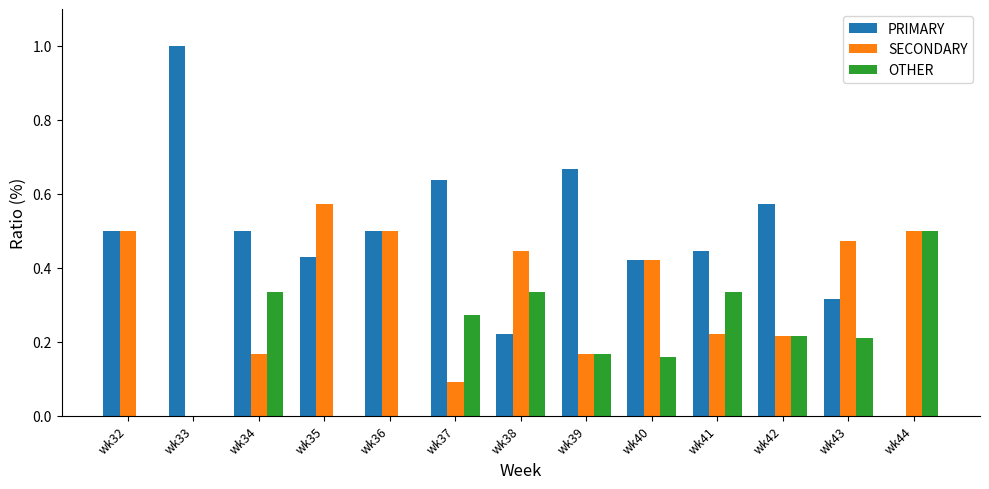

At which label is PRIMARY closest to 0?

wk44